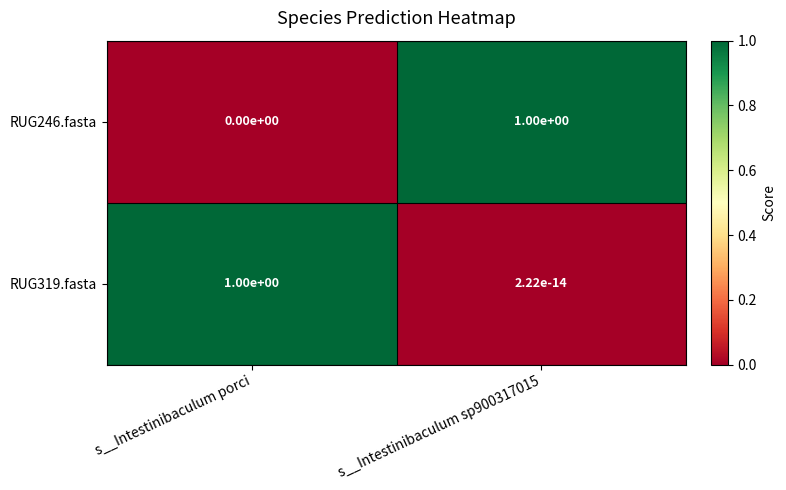

The value of RUG246.fasta at s__Intestinibaculum porci is 0.0. True or false?

True